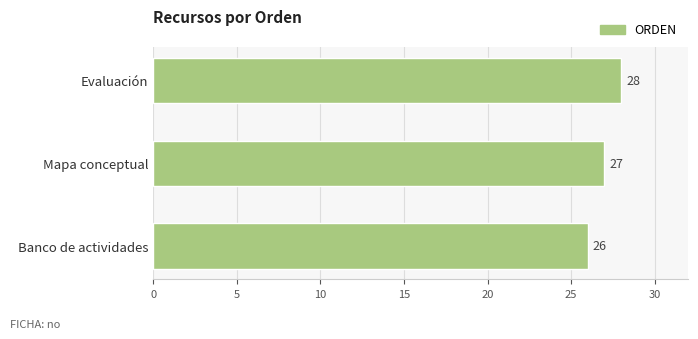

What is the maximum value shown in the chart?

28